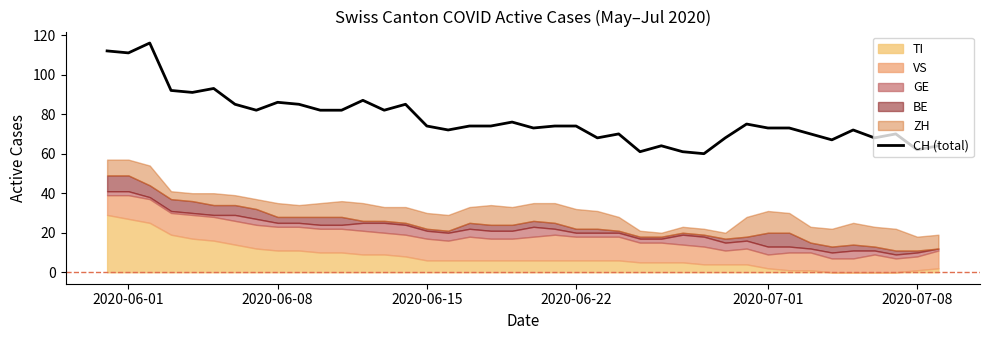

What is the average value?

78